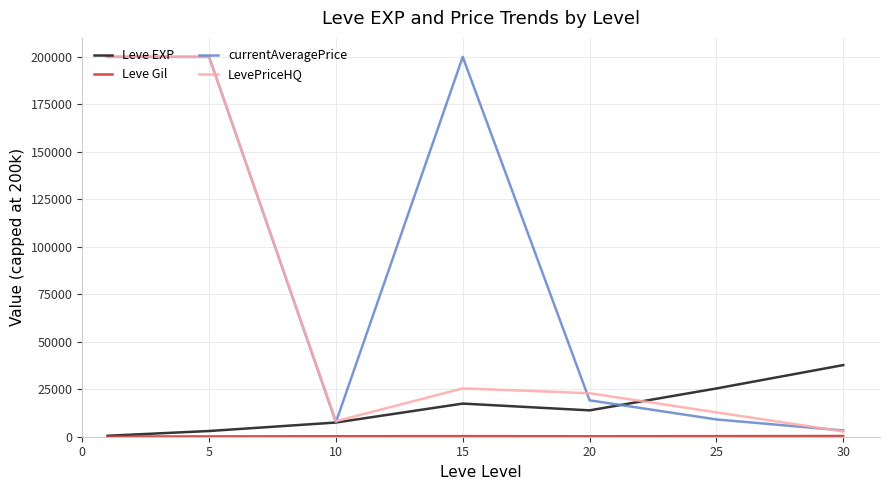

What is the maximum value shown in the chart?

200000.0